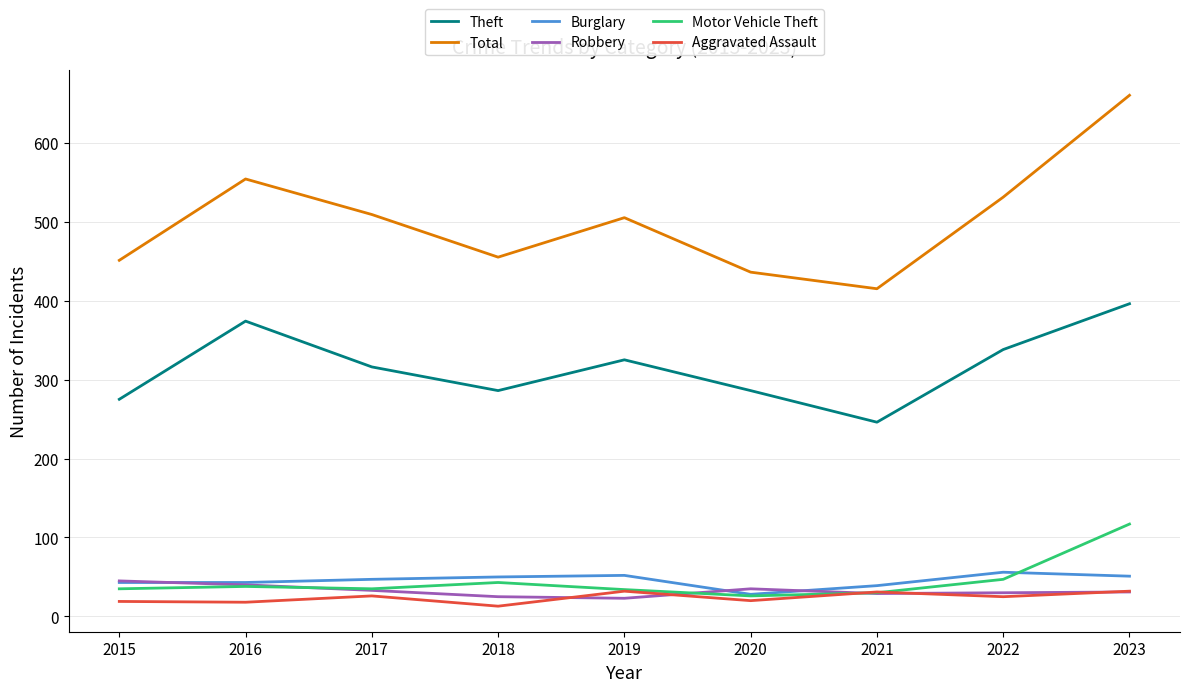

Is the value of Theft at 2023 greater than the value of Burglary at 2020?

Yes